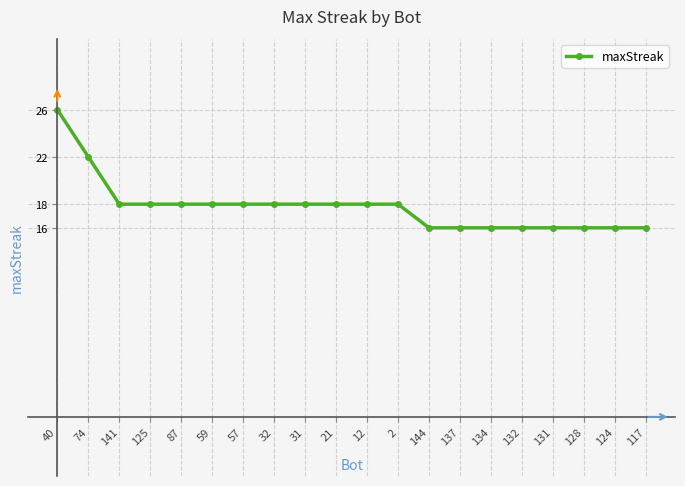

What is the maximum value shown in the chart?

26